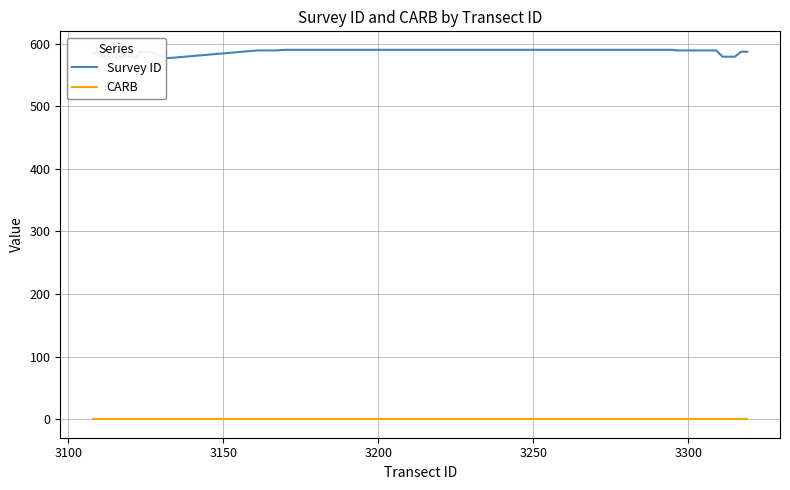

True or false: CARB and Survey ID cross at least once.

False